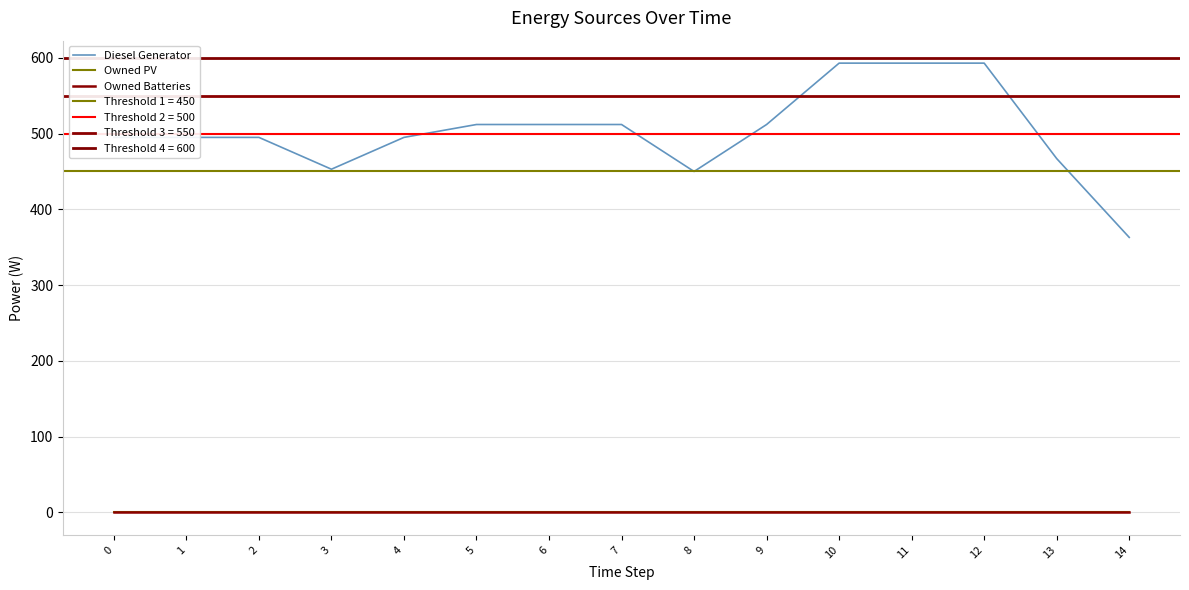

How many categories are shown in the chart?

15